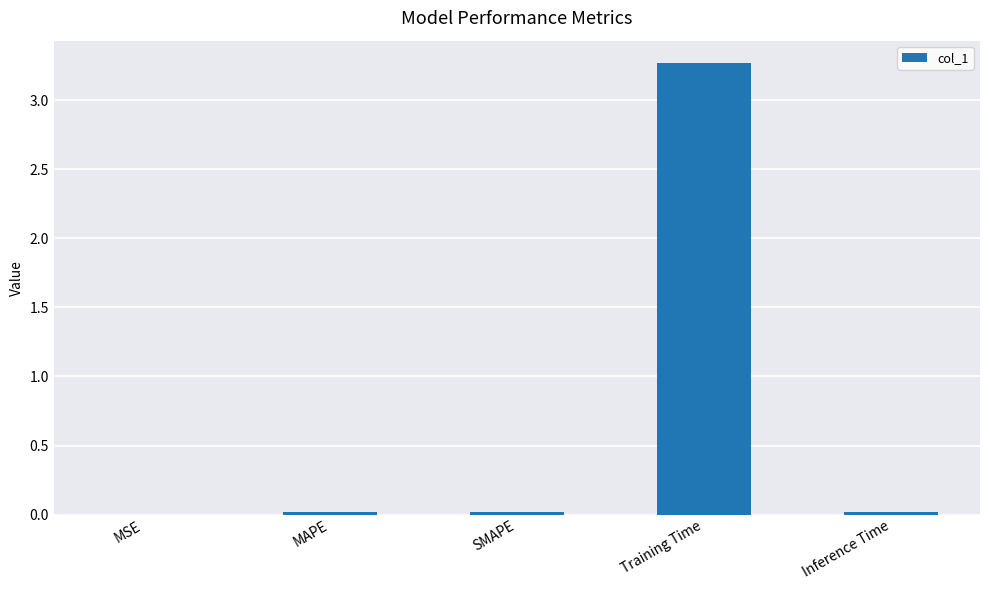

The value at SMAPE is 0.0. True or false?

True